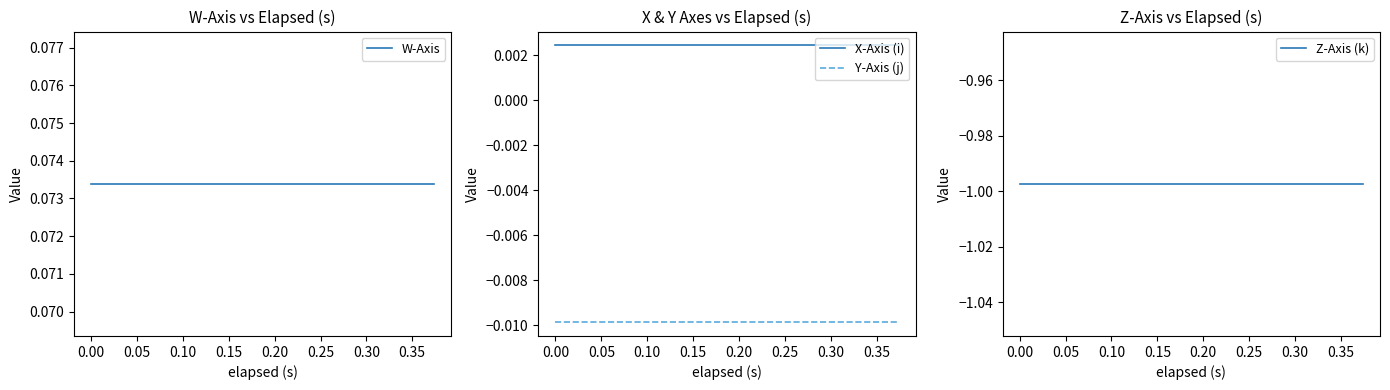

Which series has the widest spread of values?

W-Axis